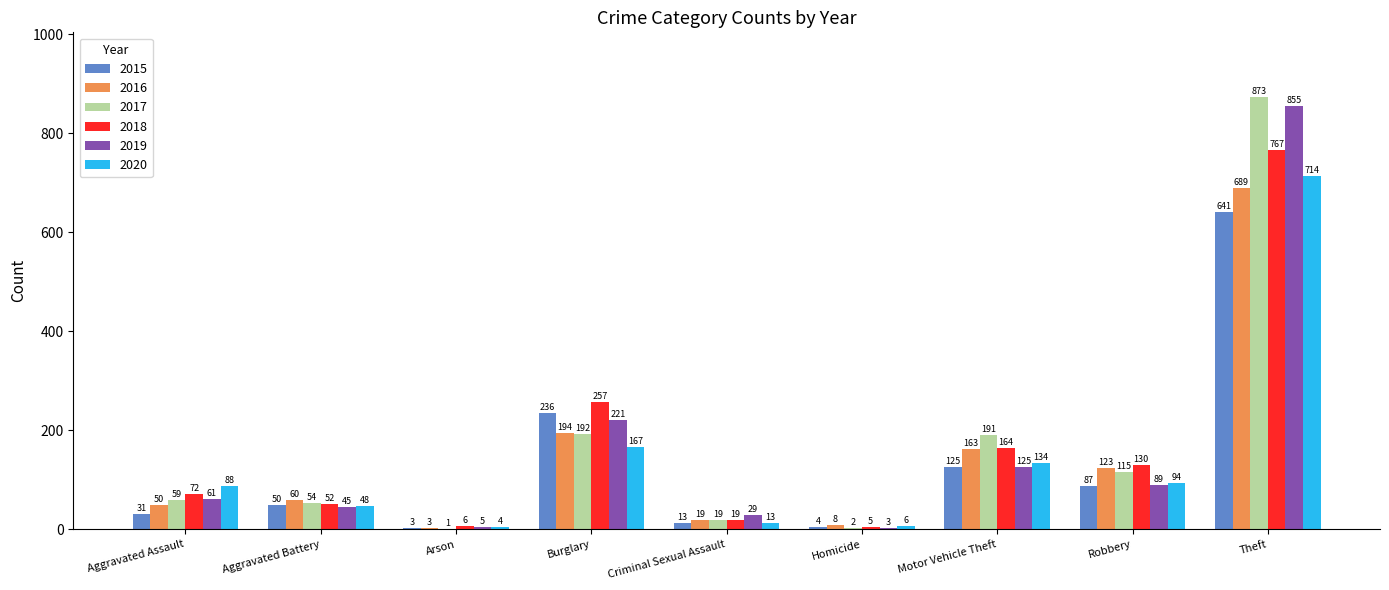

How many distinct data groups are displayed?

6